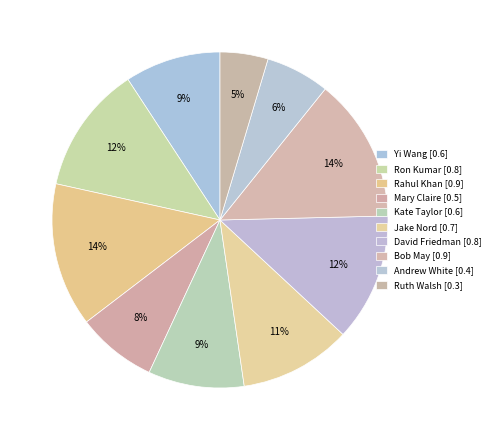

Rank the categories by value from lowest to highest.

Ruth Walsh, Andrew White, Mary Claire, Yi Wang, Kate Taylor, Jake Nord, Ron Kumar, David Friedman, Rahul Khan, Bob May